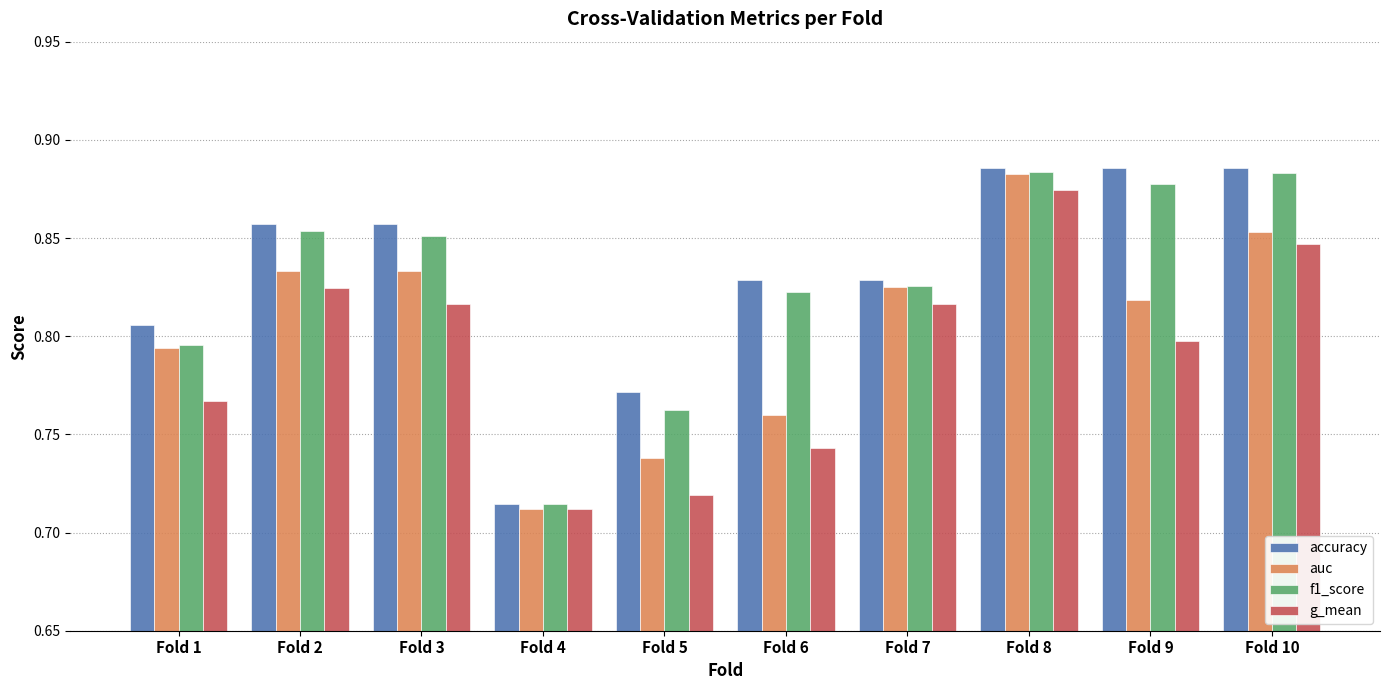

Which category has the lowest value in the auc series?

Fold 4